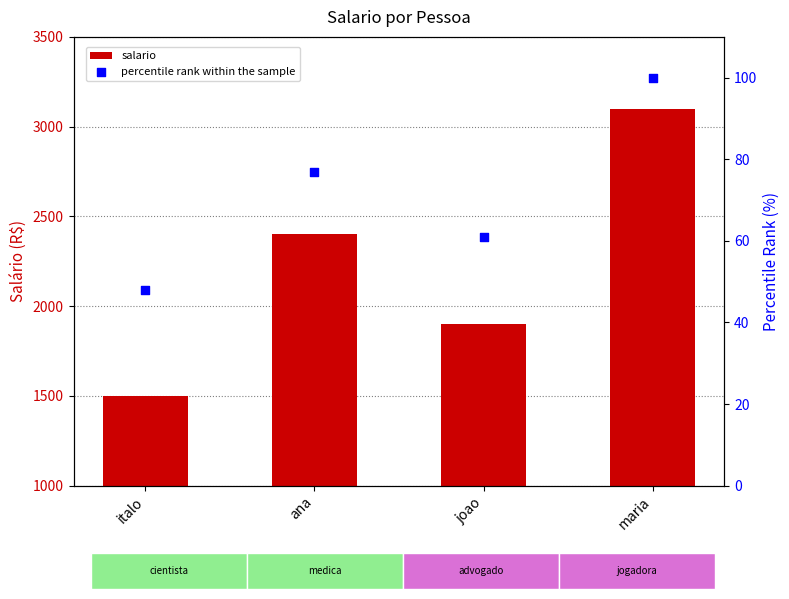

Which series contains the highest Y value?

salario